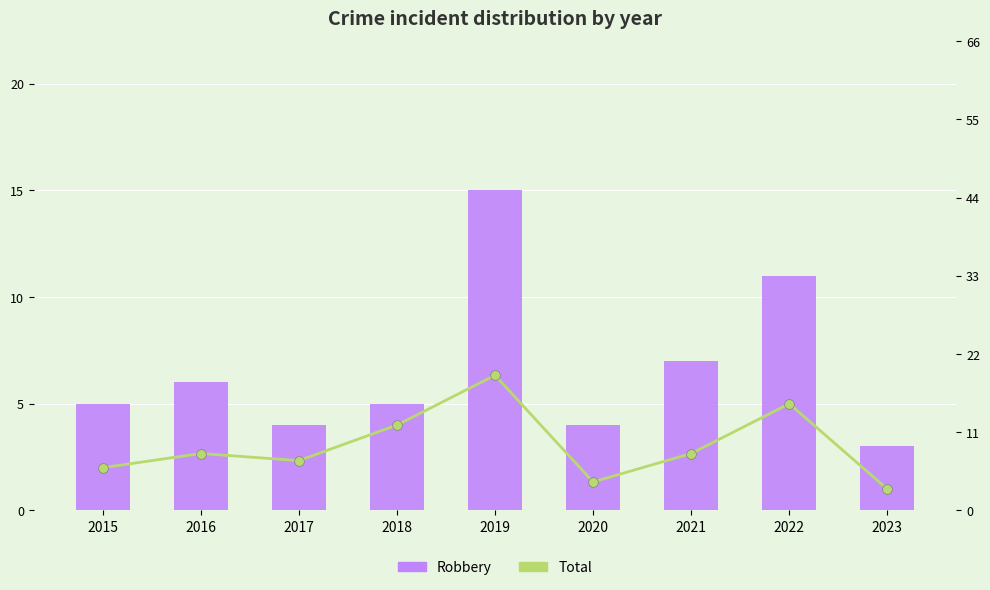

At which label is Total closest to 11?

2018